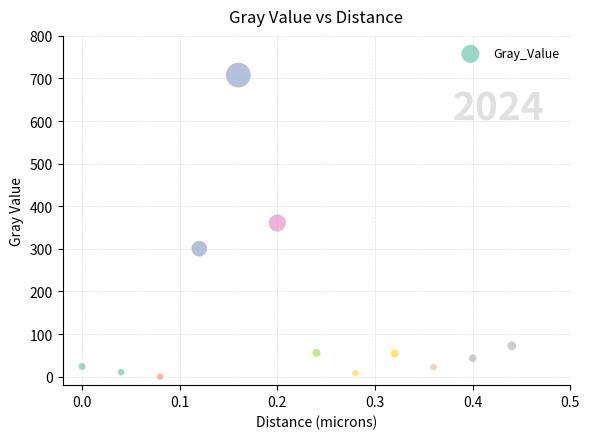

What is the range of X values (max minus min)?

0.4